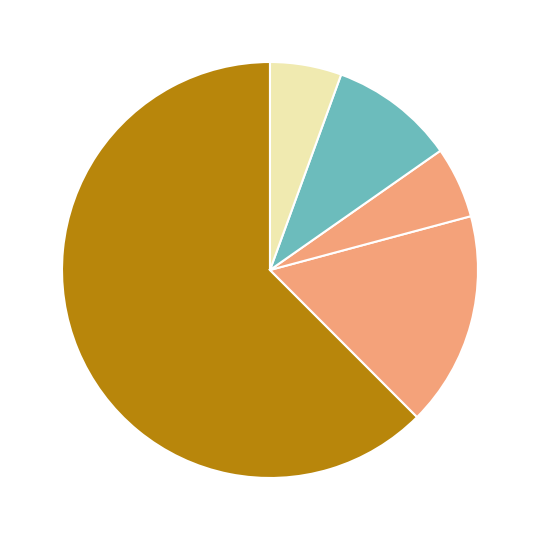

How many segments does this pie chart have?

5